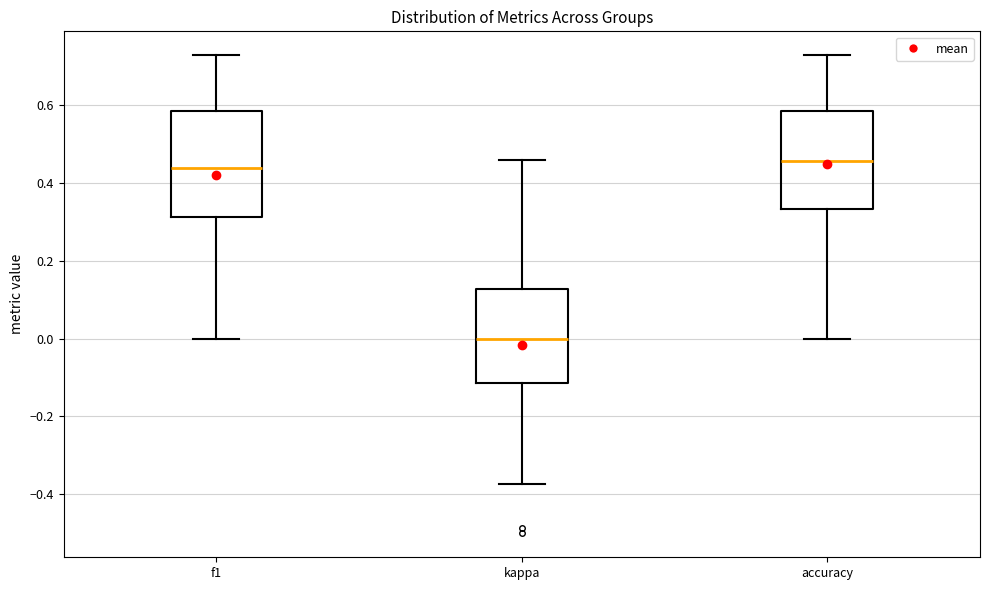

Where is the lower edge of the box for kappa on the y-axis? The values are not printed on the chart, so give them approximately, as read against the axis.

-0.12